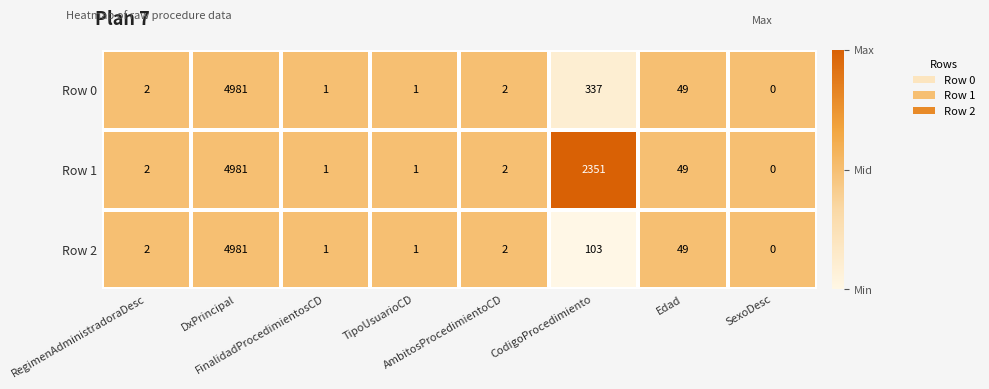

How many series are shown in this chart?

3